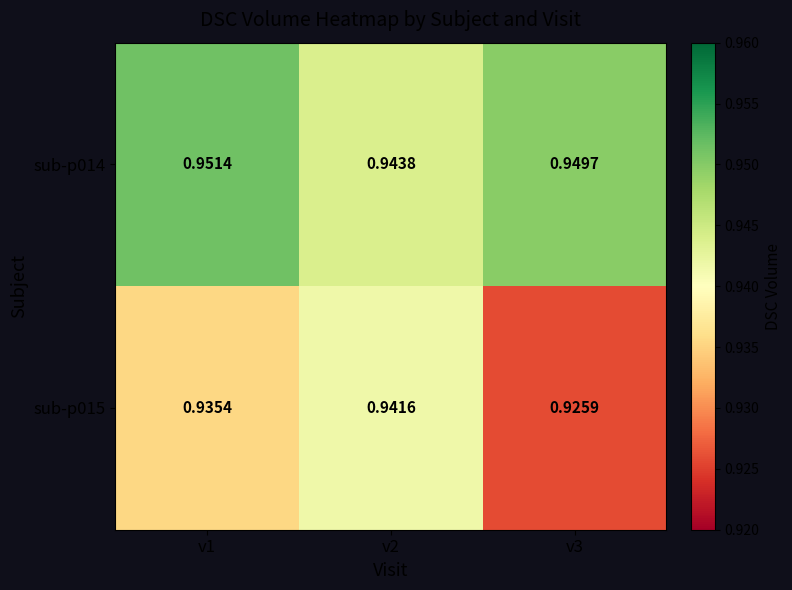

Which series has the largest total across all categories?

sub-p014